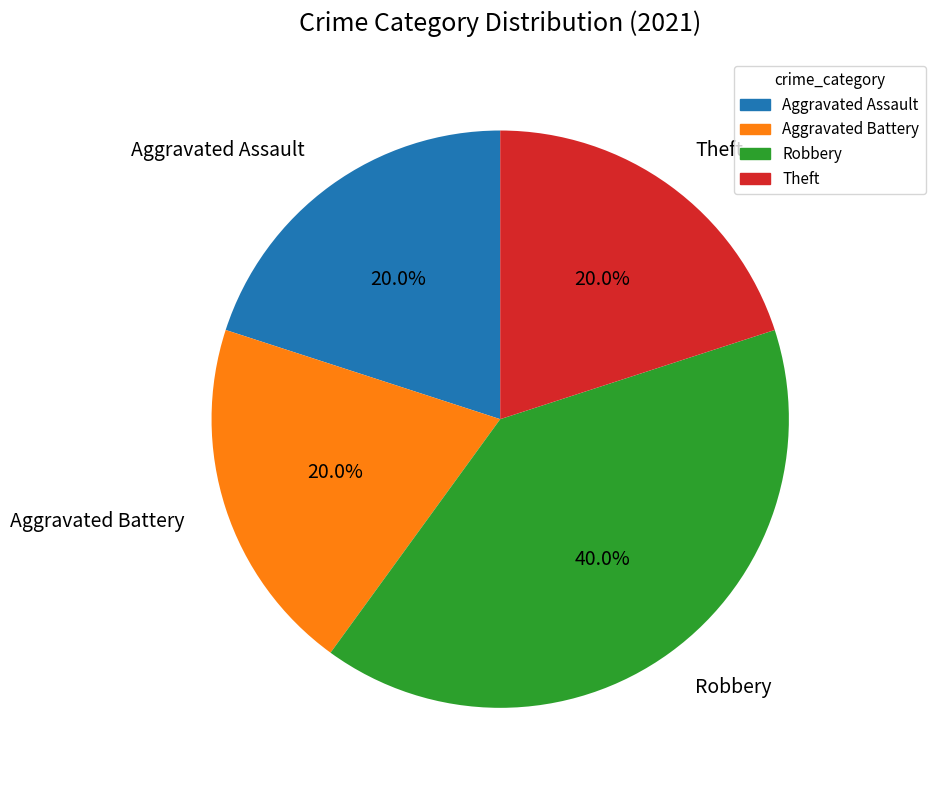

Which slice is the largest?

Robbery